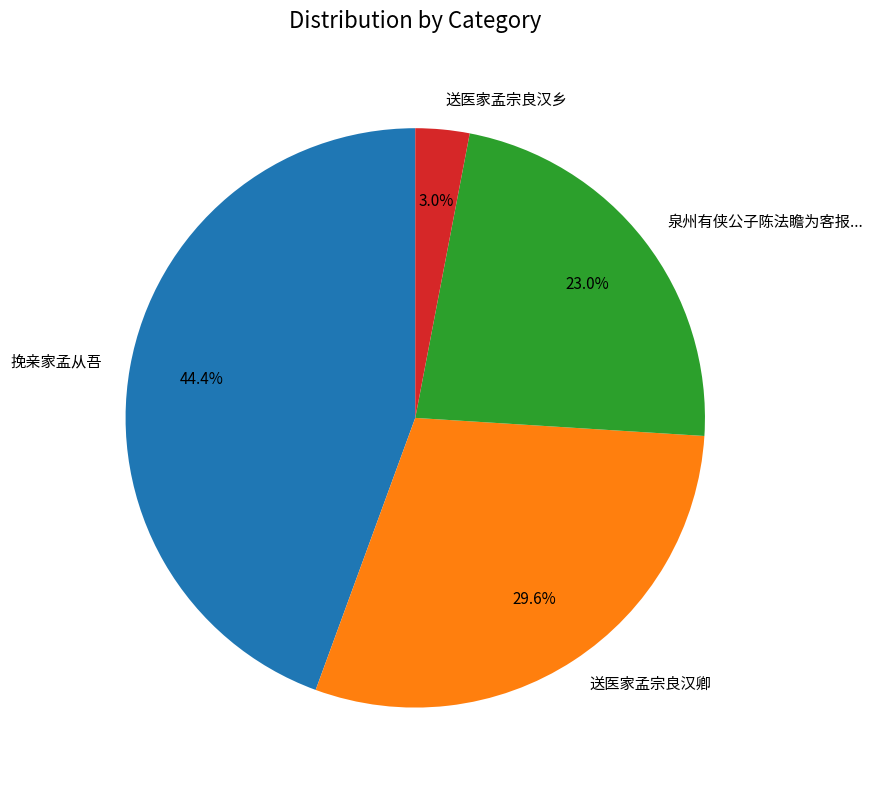

What portion of the pie excludes 送医家孟宗良汉卿?

70.4%